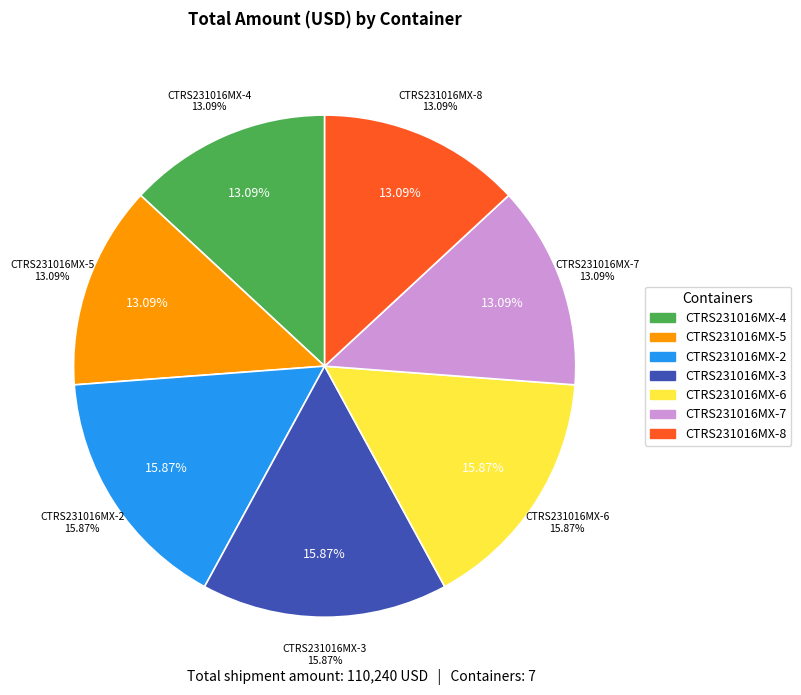

True or false: CTRS231016MX-3 accounts for 9% of the total.

False